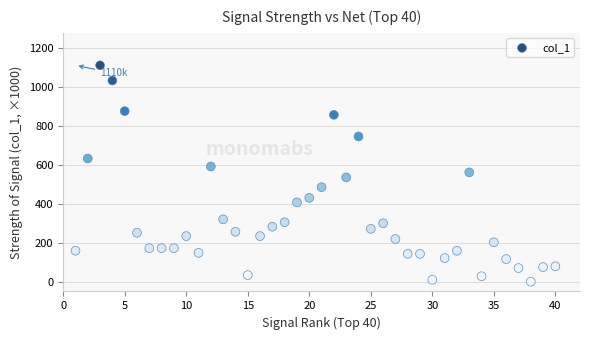

What is the range of X values (max minus min)?

39